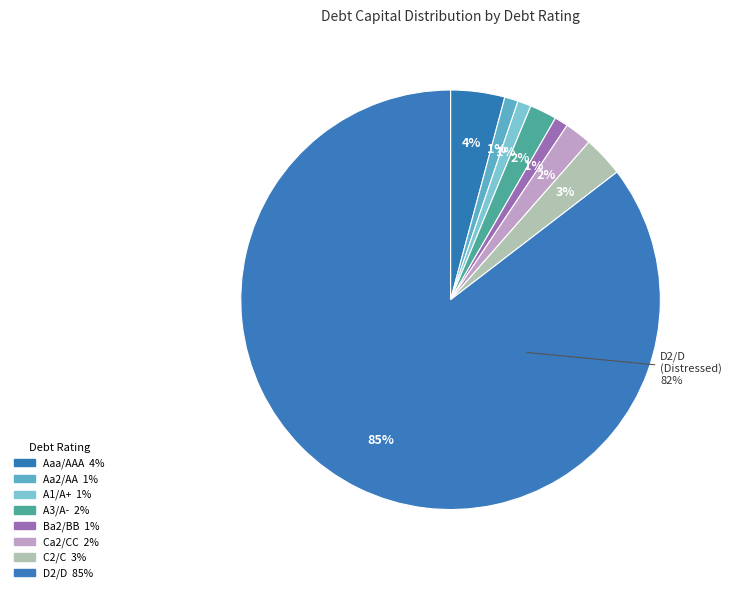

True or false: C2/C accounts for 3% of the total.

True